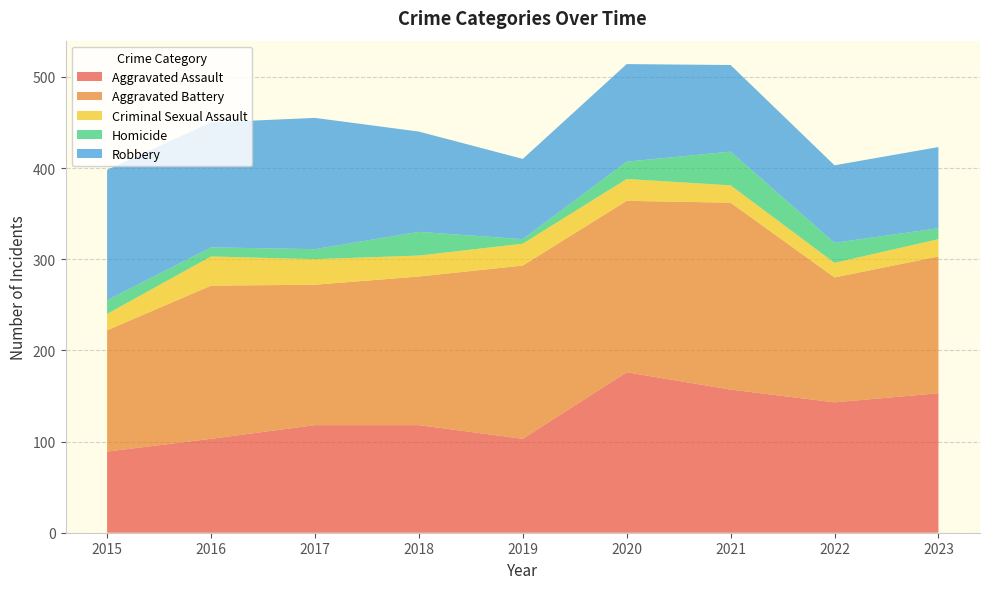

Reading right to left, what are all the values shown in this chart?

Aggravated Assault: 153	143	157	176	103	118	118	103	89
Aggravated Battery: 150	137	205	188	190	163	154	168	133
Criminal Sexual Assault: 19	16	19	24	24	23	28	32	18
Homicide: 12	22	37	19	5	26	11	10	15
Robbery: 89	85	95	107	88	110	144	137	143